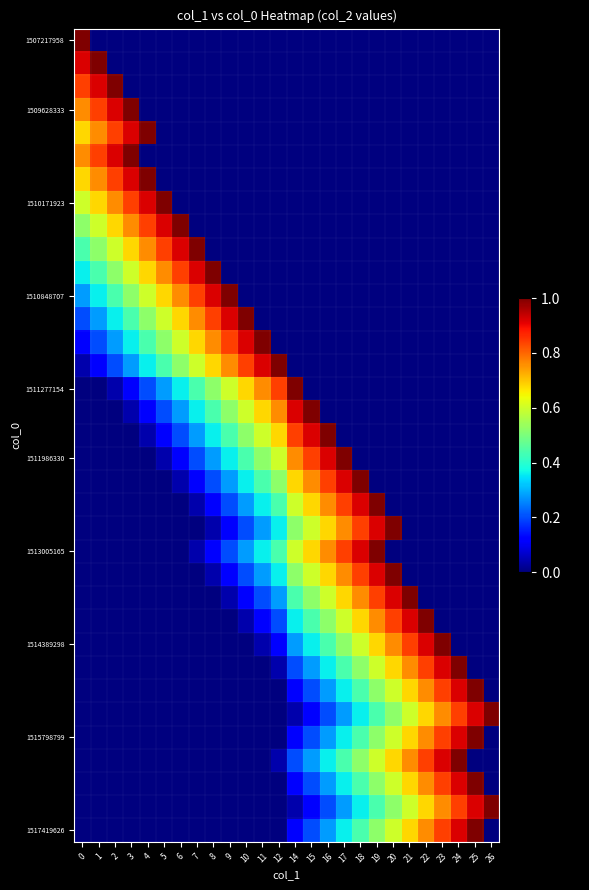

Reading left to right, extract all data points from this chart.

row_0: 1.0	0.0	0.0	0.0	0.0	0.0	0.0	0.0	0.0	0.0	0.0	0.0	0.0	0.0	0.0	0.0	0.0	0.0	0.0	0.0	0.0	0.0	0.0	0.0	0.0	0.0
row_1: 0.9	1.0	0.0	0.0	0.0	0.0	0.0	0.0	0.0	0.0	0.0	0.0	0.0	0.0	0.0	0.0	0.0	0.0	0.0	0.0	0.0	0.0	0.0	0.0	0.0	0.0
row_2: 0.8	0.9	1.0	0.0	0.0	0.0	0.0	0.0	0.0	0.0	0.0	0.0	0.0	0.0	0.0	0.0	0.0	0.0	0.0	0.0	0.0	0.0	0.0	0.0	0.0	0.0
row_3: 0.8	0.8	0.9	1.0	0.0	0.0	0.0	0.0	0.0	0.0	0.0	0.0	0.0	0.0	0.0	0.0	0.0	0.0	0.0	0.0	0.0	0.0	0.0	0.0	0.0	0.0
row_4: 0.7	0.8	0.8	0.9	1.0	0.0	0.0	0.0	0.0	0.0	0.0	0.0	0.0	0.0	0.0	0.0	0.0	0.0	0.0	0.0	0.0	0.0	0.0	0.0	0.0	0.0
row_5: 0.8	0.8	0.9	1.0	0.0	0.0	0.0	0.0	0.0	0.0	0.0	0.0	0.0	0.0	0.0	0.0	0.0	0.0	0.0	0.0	0.0	0.0	0.0	0.0	0.0	0.0
row_6: 0.7	0.8	0.8	0.9	1.0	0.0	0.0	0.0	0.0	0.0	0.0	0.0	0.0	0.0	0.0	0.0	0.0	0.0	0.0	0.0	0.0	0.0	0.0	0.0	0.0	0.0
row_7: 0.6	0.7	0.8	0.8	0.9	1.0	0.0	0.0	0.0	0.0	0.0	0.0	0.0	0.0	0.0	0.0	0.0	0.0	0.0	0.0	0.0	0.0	0.0	0.0	0.0	0.0
row_8: 0.5	0.6	0.7	0.8	0.8	0.9	1.0	0.0	0.0	0.0	0.0	0.0	0.0	0.0	0.0	0.0	0.0	0.0	0.0	0.0	0.0	0.0	0.0	0.0	0.0	0.0
row_9: 0.4	0.5	0.6	0.7	0.8	0.8	0.9	1.0	0.0	0.0	0.0	0.0	0.0	0.0	0.0	0.0	0.0	0.0	0.0	0.0	0.0	0.0	0.0	0.0	0.0	0.0
row_10: 0.4	0.4	0.5	0.6	0.7	0.8	0.8	0.9	1.0	0.0	0.0	0.0	0.0	0.0	0.0	0.0	0.0	0.0	0.0	0.0	0.0	0.0	0.0	0.0	0.0	0.0
row_11: 0.3	0.4	0.4	0.5	0.6	0.7	0.8	0.8	0.9	1.0	0.0	0.0	0.0	0.0	0.0	0.0	0.0	0.0	0.0	0.0	0.0	0.0	0.0	0.0	0.0	0.0
row_12: 0.2	0.3	0.4	0.4	0.5	0.6	0.7	0.8	0.8	0.9	1.0	0.0	0.0	0.0	0.0	0.0	0.0	0.0	0.0	0.0	0.0	0.0	0.0	0.0	0.0	0.0
row_13: 0.1	0.2	0.3	0.4	0.4	0.5	0.6	0.7	0.8	0.8	0.9	1.0	0.0	0.0	0.0	0.0	0.0	0.0	0.0	0.0	0.0	0.0	0.0	0.0	0.0	0.0
row_14: 0.0	0.1	0.2	0.3	0.4	0.4	0.5	0.6	0.7	0.8	0.8	0.9	1.0	0.0	0.0	0.0	0.0	0.0	0.0	0.0	0.0	0.0	0.0	0.0	0.0	0.0
row_15: 0.0	0.0	0.0	0.1	0.2	0.3	0.4	0.4	0.5	0.6	0.7	0.8	0.8	1.0	0.0	0.0	0.0	0.0	0.0	0.0	0.0	0.0	0.0	0.0	0.0	0.0
row_16: 0.0	0.0	0.0	0.0	0.1	0.2	0.3	0.4	0.4	0.5	0.6	0.7	0.8	0.9	1.0	0.0	0.0	0.0	0.0	0.0	0.0	0.0	0.0	0.0	0.0	0.0
row_17: 0.0	0.0	0.0	0.0	0.0	0.1	0.2	0.3	0.4	0.4	0.5	0.6	0.7	0.8	0.9	1.0	0.0	0.0	0.0	0.0	0.0	0.0	0.0	0.0	0.0	0.0
row_18: 0.0	0.0	0.0	0.0	0.0	0.0	0.1	0.2	0.3	0.4	0.4	0.5	0.6	0.8	0.8	0.9	1.0	0.0	0.0	0.0	0.0	0.0	0.0	0.0	0.0	0.0
row_19: 0.0	0.0	0.0	0.0	0.0	0.0	0.0	0.1	0.2	0.3	0.4	0.4	0.5	0.7	0.8	0.8	0.9	1.0	0.0	0.0	0.0	0.0	0.0	0.0	0.0	0.0
row_20: 0.0	0.0	0.0	0.0	0.0	0.0	0.0	0.0	0.1	0.2	0.3	0.4	0.4	0.6	0.7	0.8	0.8	0.9	1.0	0.0	0.0	0.0	0.0	0.0	0.0	0.0
row_21: 0.0	0.0	0.0	0.0	0.0	0.0	0.0	0.0	0.0	0.1	0.2	0.3	0.4	0.5	0.6	0.7	0.8	0.8	0.9	1.0	0.0	0.0	0.0	0.0	0.0	0.0
row_22: 0.0	0.0	0.0	0.0	0.0	0.0	0.0	0.0	0.1	0.2	0.3	0.4	0.4	0.6	0.7	0.8	0.8	0.9	1.0	0.0	0.0	0.0	0.0	0.0	0.0	0.0
row_23: 0.0	0.0	0.0	0.0	0.0	0.0	0.0	0.0	0.0	0.1	0.2	0.3	0.4	0.5	0.6	0.7	0.8	0.8	0.9	1.0	0.0	0.0	0.0	0.0	0.0	0.0
row_24: 0.0	0.0	0.0	0.0	0.0	0.0	0.0	0.0	0.0	0.0	0.1	0.2	0.3	0.4	0.5	0.6	0.7	0.8	0.8	0.9	1.0	0.0	0.0	0.0	0.0	0.0
row_25: 0.0	0.0	0.0	0.0	0.0	0.0	0.0	0.0	0.0	0.0	0.0	0.1	0.2	0.4	0.4	0.5	0.6	0.7	0.8	0.8	0.9	1.0	0.0	0.0	0.0	0.0
row_26: 0.0	0.0	0.0	0.0	0.0	0.0	0.0	0.0	0.0	0.0	0.0	0.0	0.1	0.3	0.4	0.4	0.5	0.6	0.7	0.8	0.8	0.9	1.0	0.0	0.0	0.0
row_27: 0.0	0.0	0.0	0.0	0.0	0.0	0.0	0.0	0.0	0.0	0.0	0.0	0.0	0.2	0.3	0.4	0.4	0.5	0.6	0.7	0.8	0.8	0.9	1.0	0.0	0.0
row_28: 0.0	0.0	0.0	0.0	0.0	0.0	0.0	0.0	0.0	0.0	0.0	0.0	0.0	0.1	0.2	0.3	0.4	0.4	0.5	0.6	0.7	0.8	0.8	0.9	1.0	0.0
row_29: 0.0	0.0	0.0	0.0	0.0	0.0	0.0	0.0	0.0	0.0	0.0	0.0	0.0	0.0	0.1	0.2	0.3	0.4	0.4	0.5	0.6	0.7	0.8	0.8	0.9	1.0
row_30: 0.0	0.0	0.0	0.0	0.0	0.0	0.0	0.0	0.0	0.0	0.0	0.0	0.0	0.1	0.2	0.3	0.4	0.4	0.5	0.6	0.7	0.8	0.8	0.9	1.0	0.0
row_31: 0.0	0.0	0.0	0.0	0.0	0.0	0.0	0.0	0.0	0.0	0.0	0.0	0.0	0.2	0.3	0.4	0.4	0.5	0.6	0.7	0.8	0.8	0.9	1.0	0.0	0.0
row_32: 0.0	0.0	0.0	0.0	0.0	0.0	0.0	0.0	0.0	0.0	0.0	0.0	0.0	0.1	0.2	0.3	0.4	0.4	0.5	0.6	0.7	0.8	0.8	0.9	1.0	0.0
row_33: 0.0	0.0	0.0	0.0	0.0	0.0	0.0	0.0	0.0	0.0	0.0	0.0	0.0	0.0	0.1	0.2	0.3	0.4	0.4	0.5	0.6	0.7	0.8	0.8	0.9	1.0
row_34: 0.0	0.0	0.0	0.0	0.0	0.0	0.0	0.0	0.0	0.0	0.0	0.0	0.0	0.1	0.2	0.3	0.4	0.4	0.5	0.6	0.7	0.8	0.8	0.9	1.0	0.0